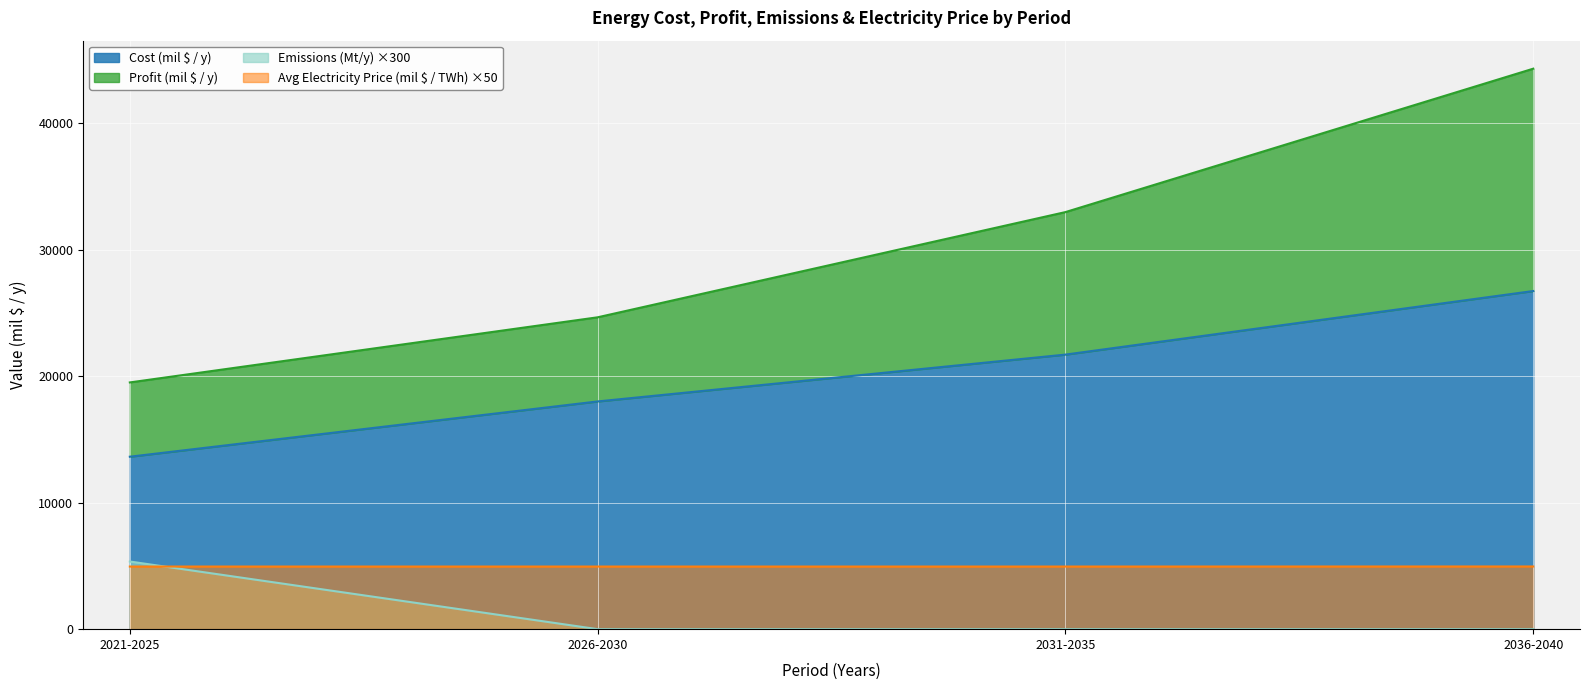

Is it true that Cost (mil $ / y) equals 26727.7 at 2036-2040?

True